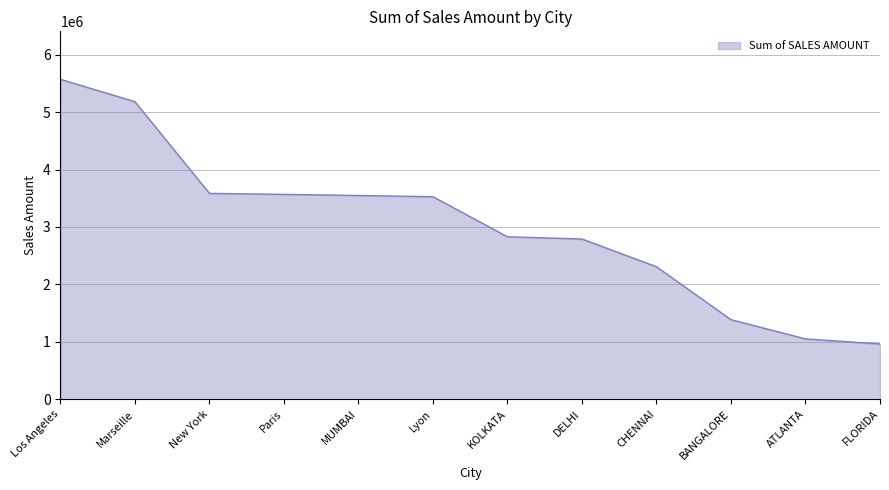

What is the difference between the values at CHENNAI and Lyon?

1219210